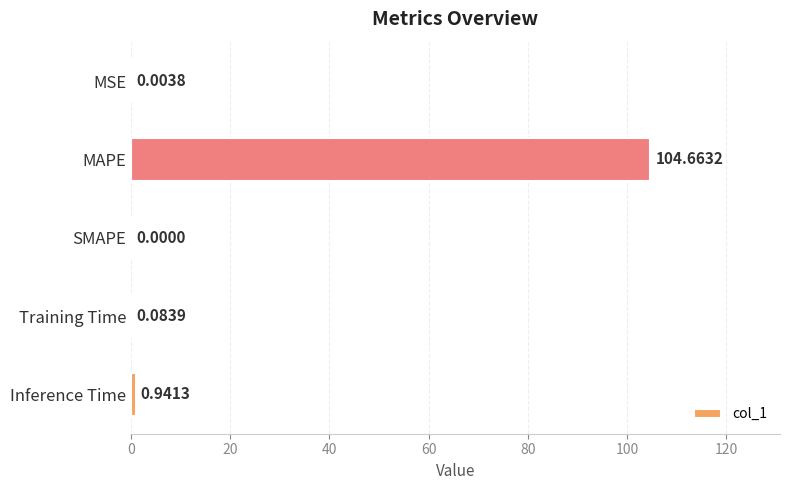

What is the sum of all values?

105.7